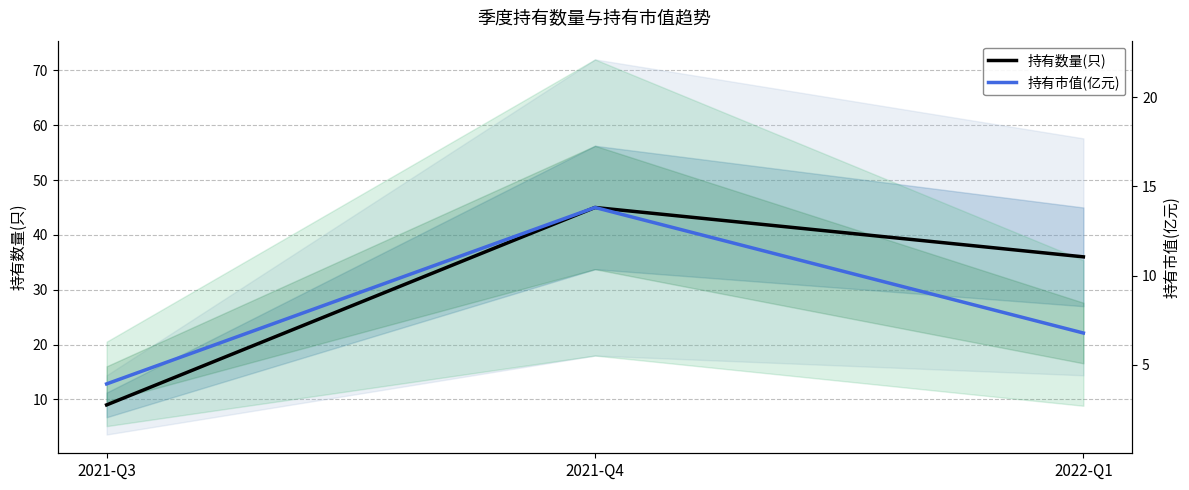

What are all the series names shown in the legend?

持有数量(只), 持有市值(亿元)